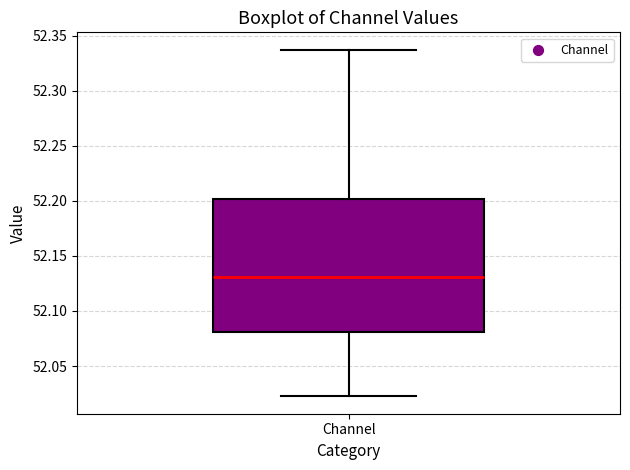

Read this box plot against the y-axis: the position of the median line, the range covered by the box, and the ends of both whiskers. The values are not printed on the chart, so give them approximately, as read against the axis.

median 52.130, box 52.080 to 52.200, whiskers 52.020 to 52.335